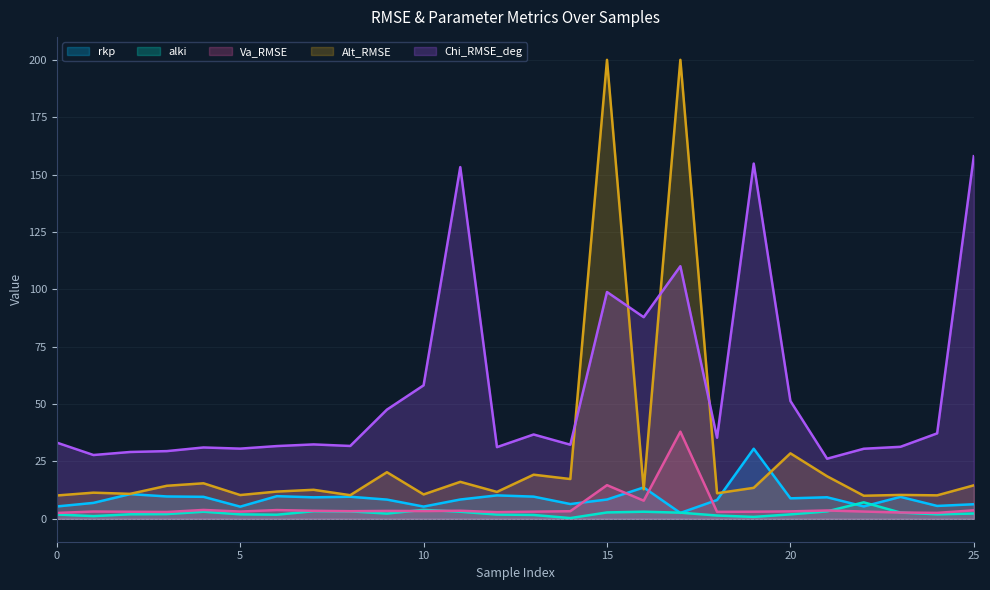

Which series has the largest total across all categories?

Chi_RMSE_deg